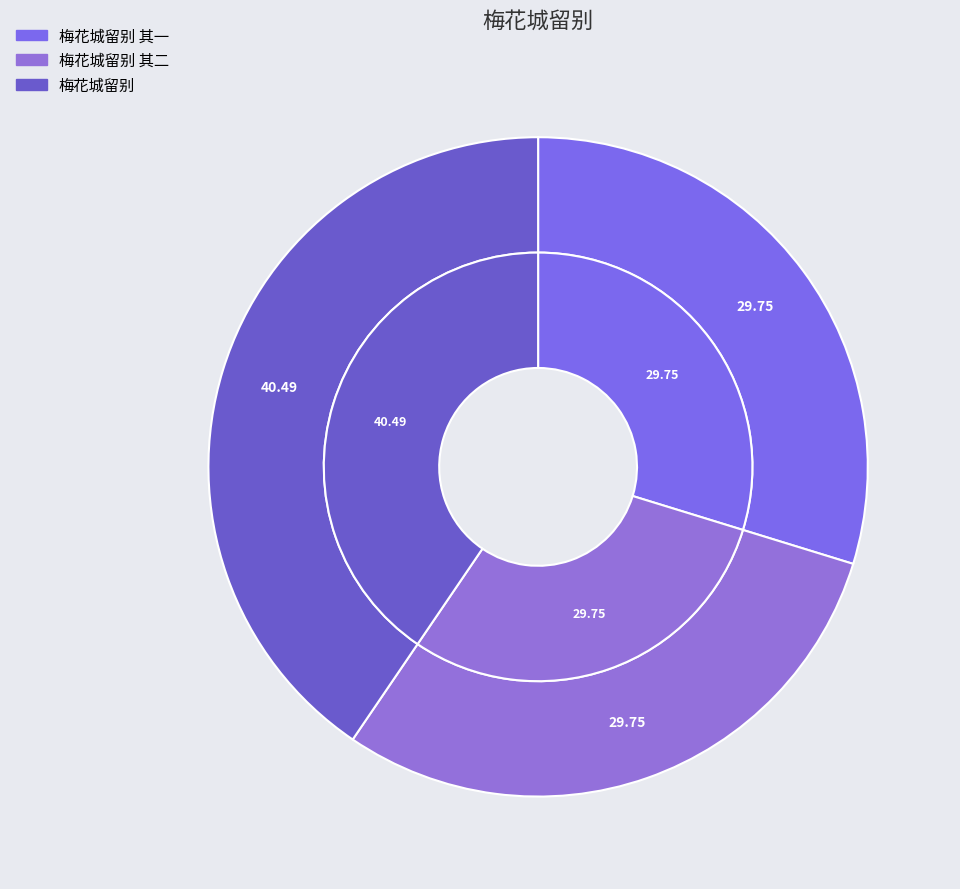

Which category has the smallest portion of the pie?

梅花城留别 其一